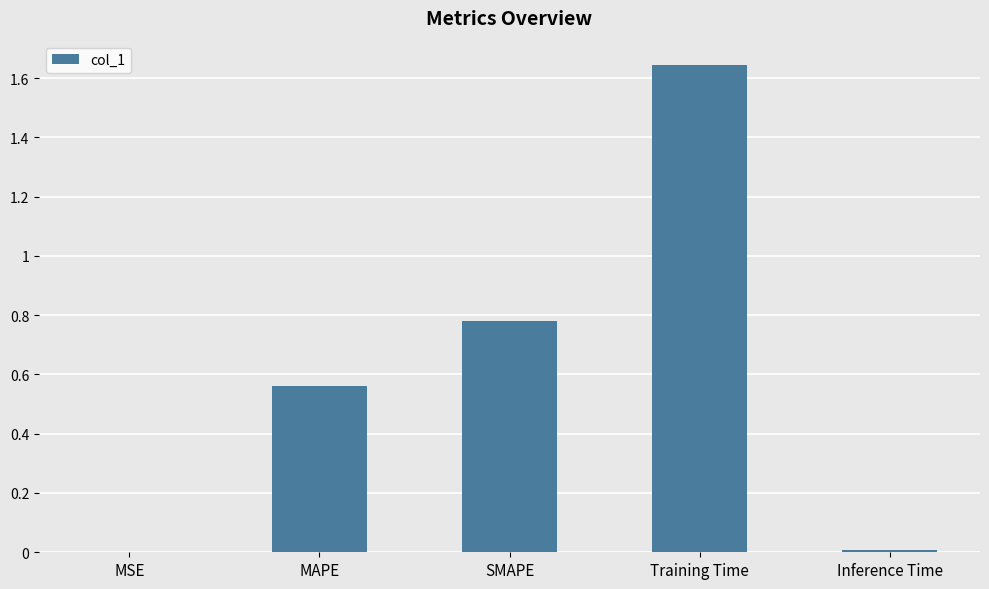

The chart shows a value of 1.1 at SMAPE. True or false?

False